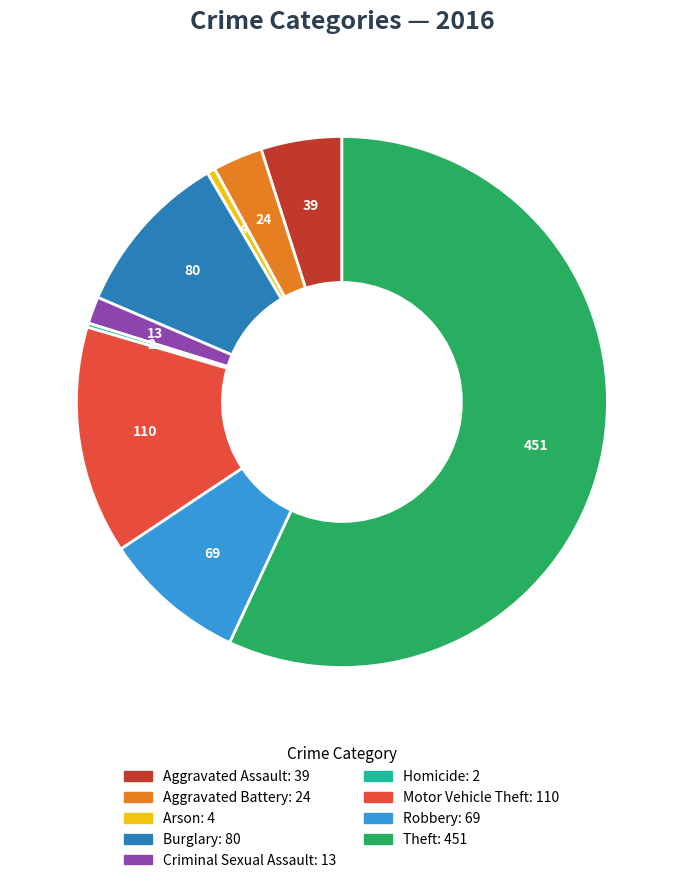

Does Theft represent more than half of the total?

Yes